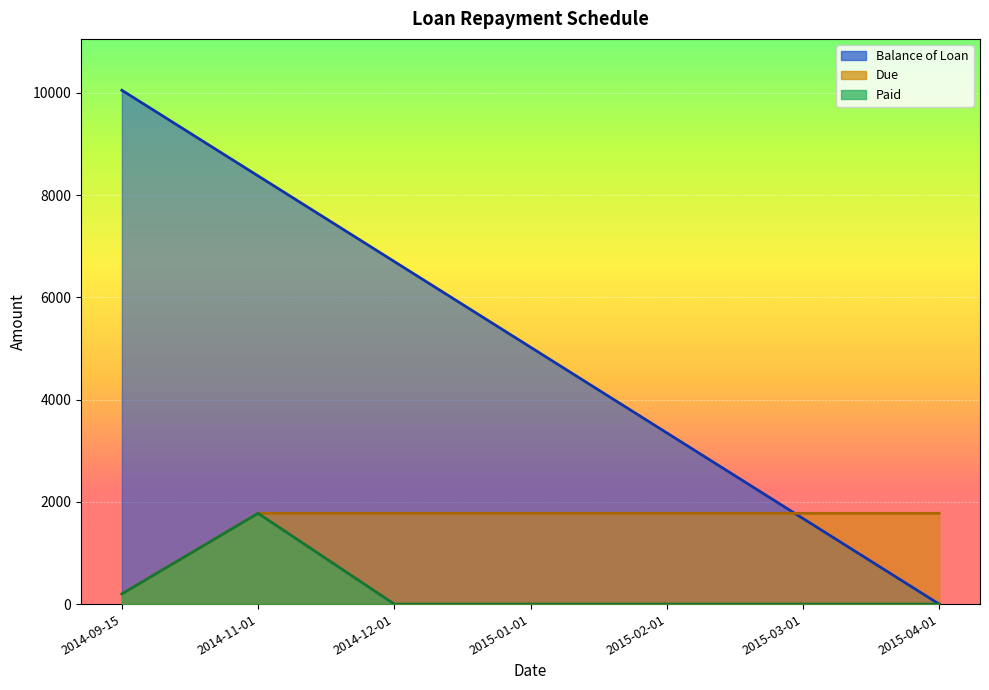

Count the number of data series in this chart.

3